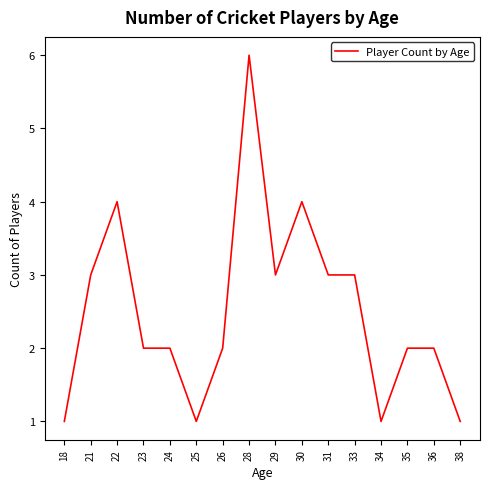

What is the minimum value shown in the chart?

1